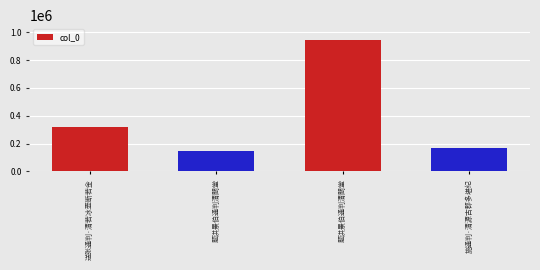

Rank the categories by value from lowest to highest.

题洪景伯通判清閟堂, 施通判·清源古郡多堪纪, 送张通判·清若冰壶断若金, 题洪景伯通判清閟堂